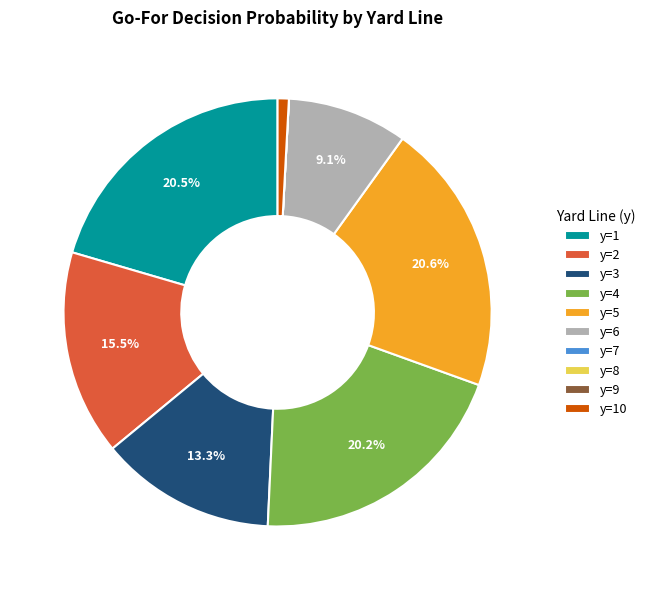

What portion of the pie excludes y=6?

90.9%